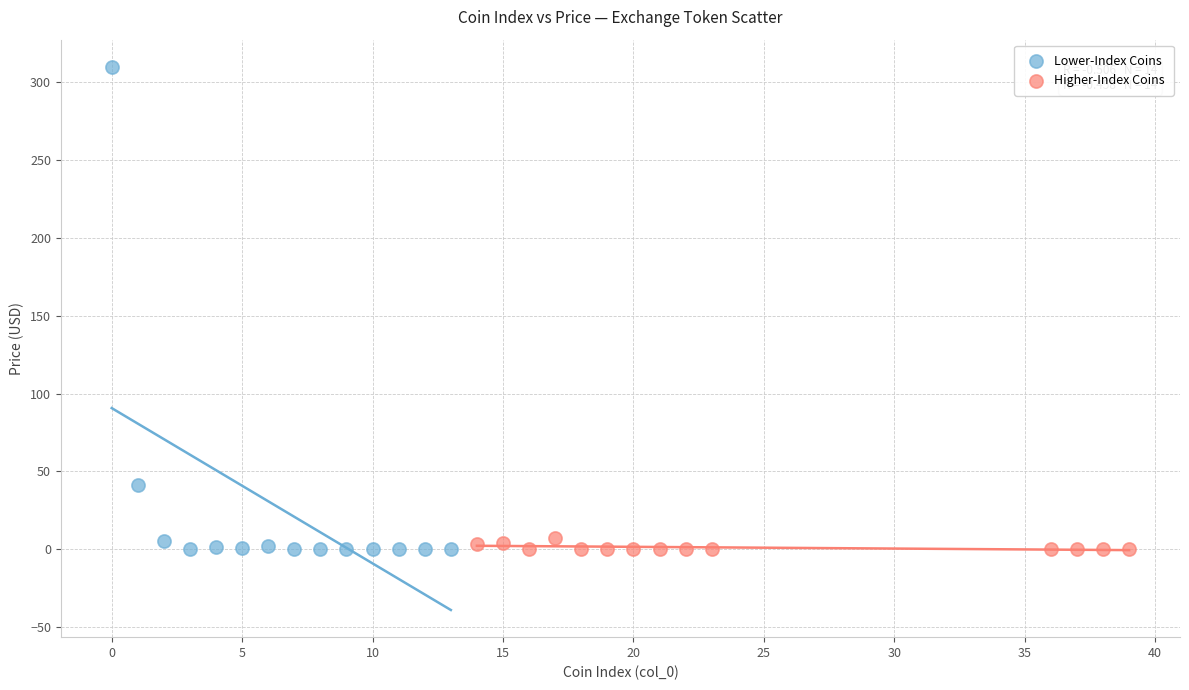

Which series has the widest spread of Y values?

Lower-Index Coins